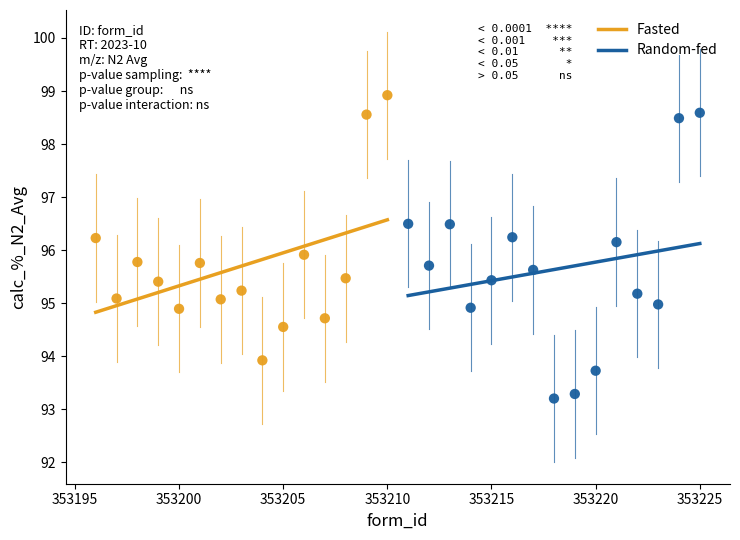

Which series contains the lowest Y value?

Random-fed